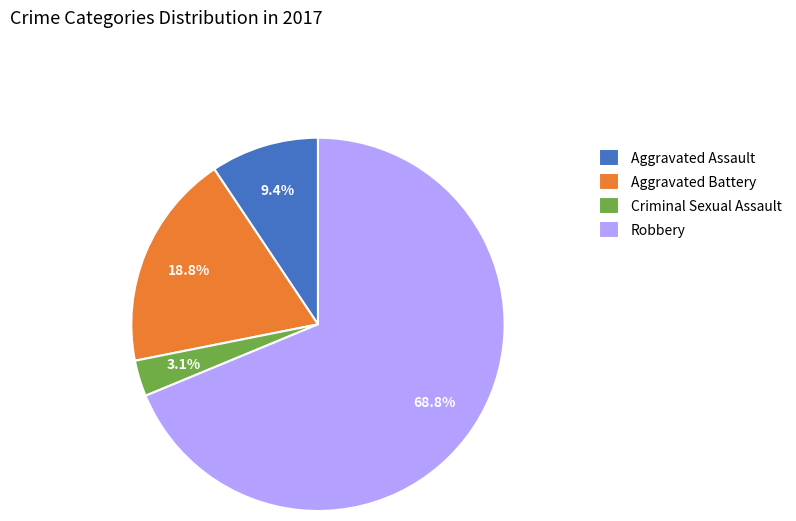

To the nearest percent, what percentage of the pie is Robbery?

69%